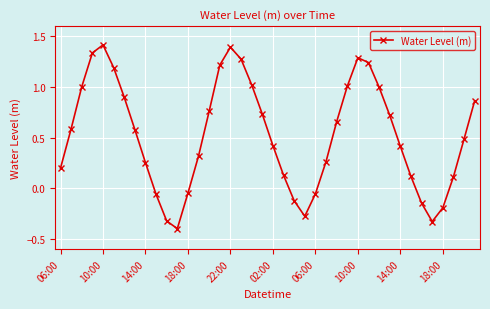

True or false: the data has more than 2 interior local peaks.

True